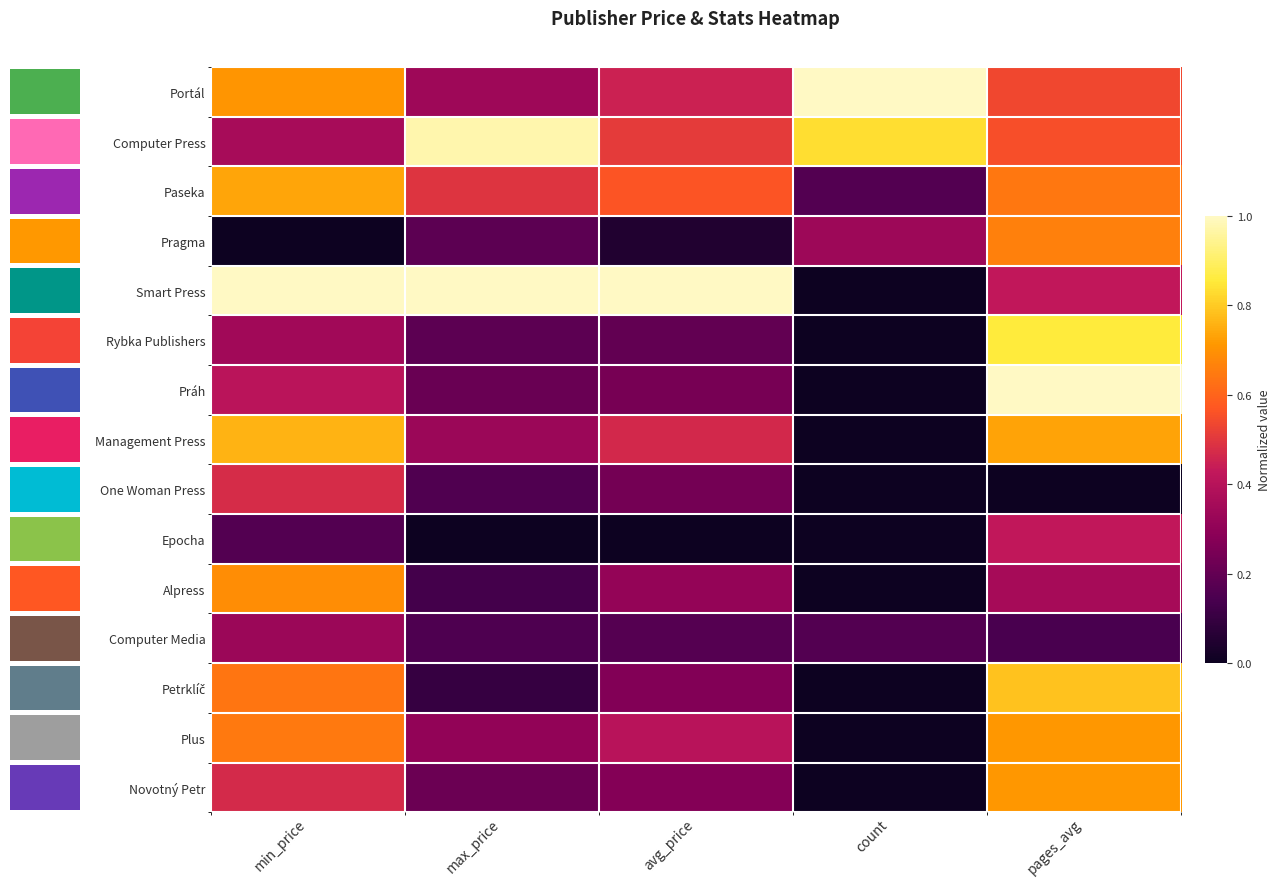

Which has a higher value, min_price or count?

count